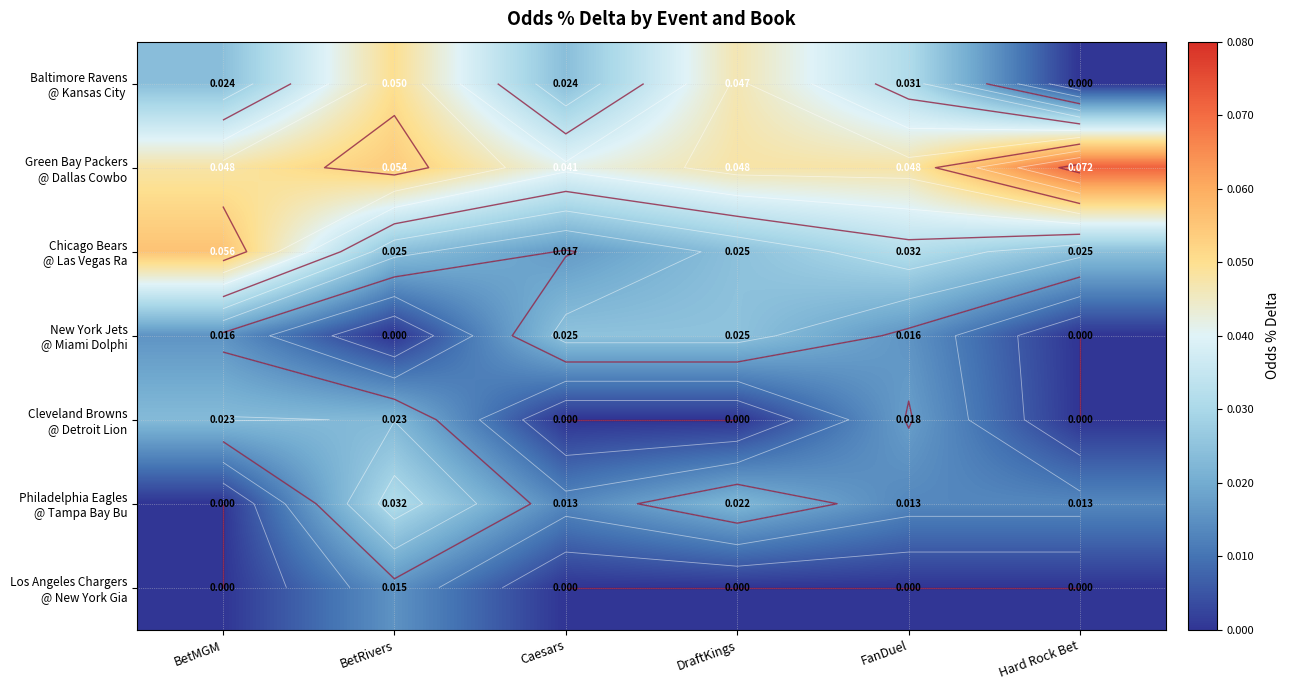

Rank the series by their maximum value, from highest to lowest.

Green Bay Packers @ Dallas Cowbo, Chicago Bears @ Las Vegas Ra, Baltimore Ravens @ Kansas City, Philadelphia Eagles @ Tampa Bay Bu, New York Jets @ Miami Dolphi, Cleveland Browns @ Detroit Lion, Los Angeles Chargers @ New York Gia